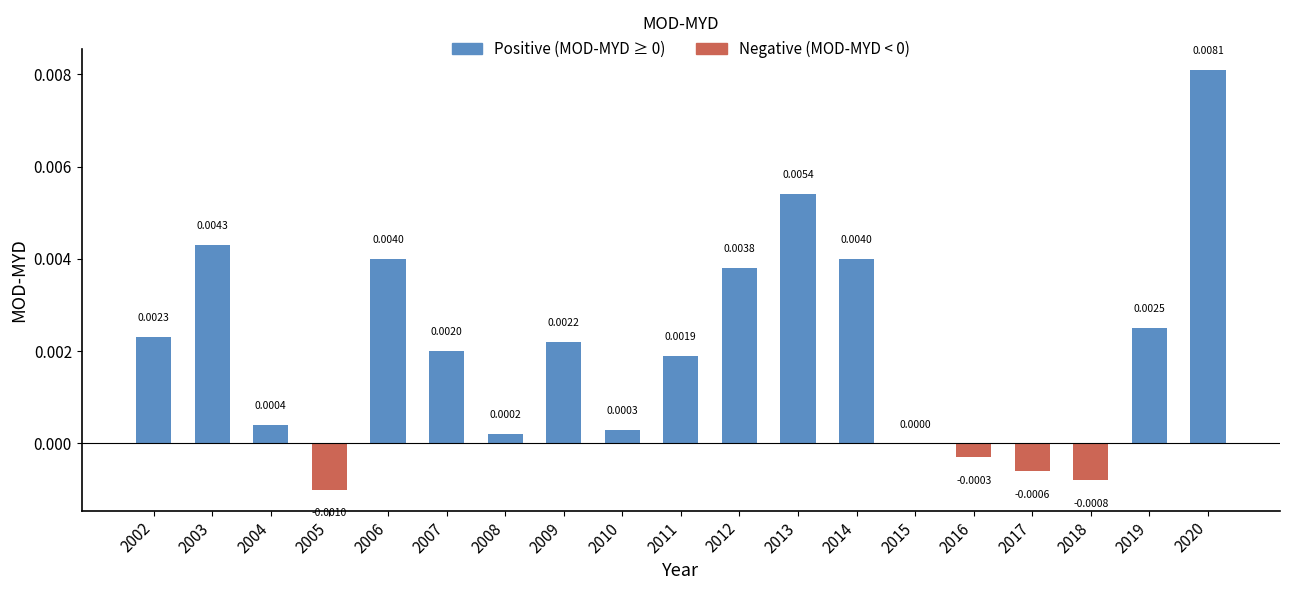

Which has a higher value, 2006 or 2004?

2006